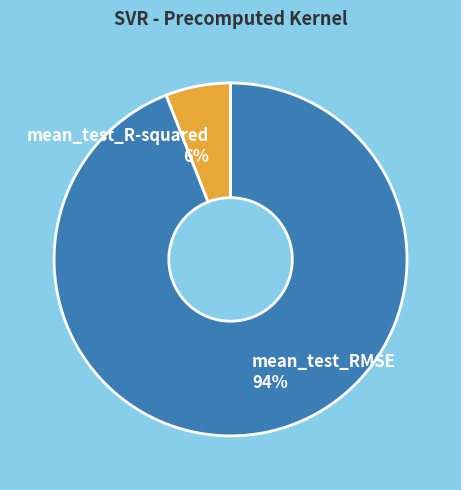

How many slices are in this pie chart?

2